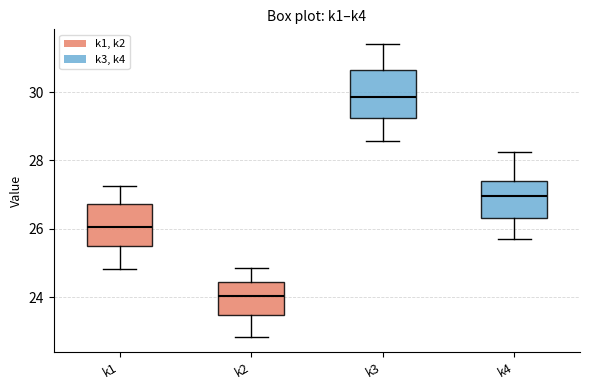

Where does the median line of the box for k4 sit on the y-axis? The values are not printed on the chart, so give them approximately, as read against the axis.

27.0